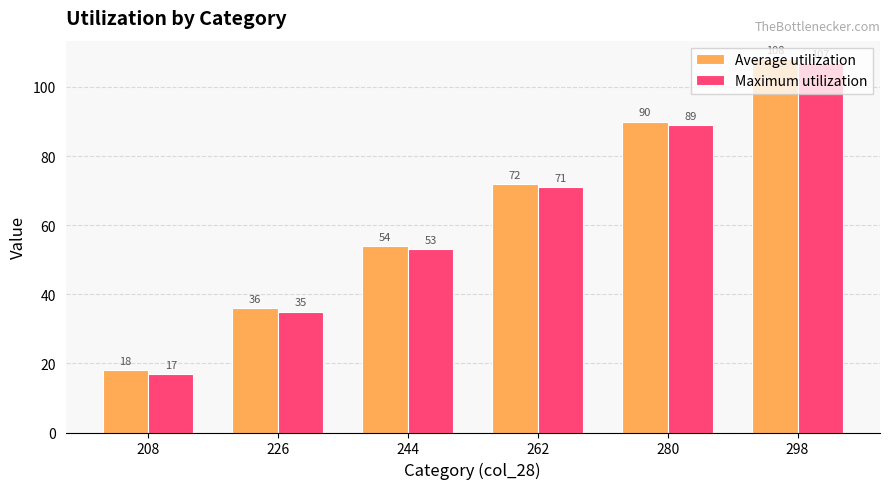

What is the average value of the Average utilization series?

63